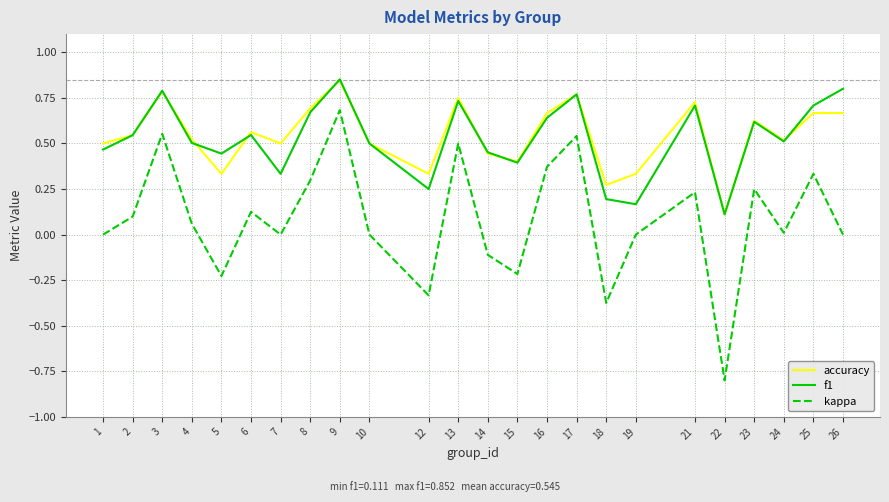

Which series has the widest spread of values?

kappa